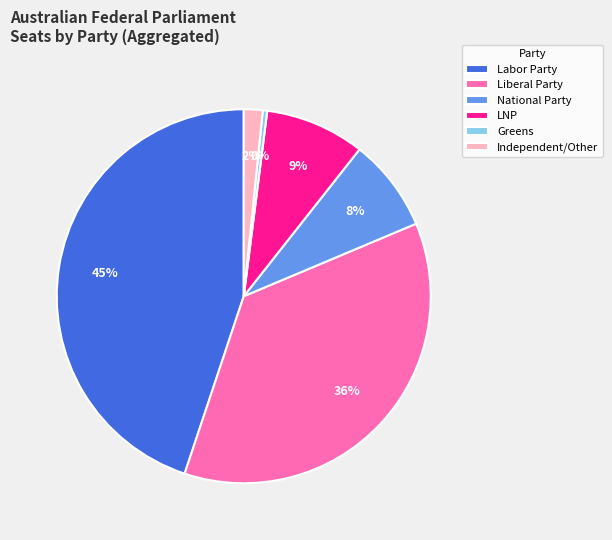

What percentage is the Labor Party slice, to the nearest percent?

45%